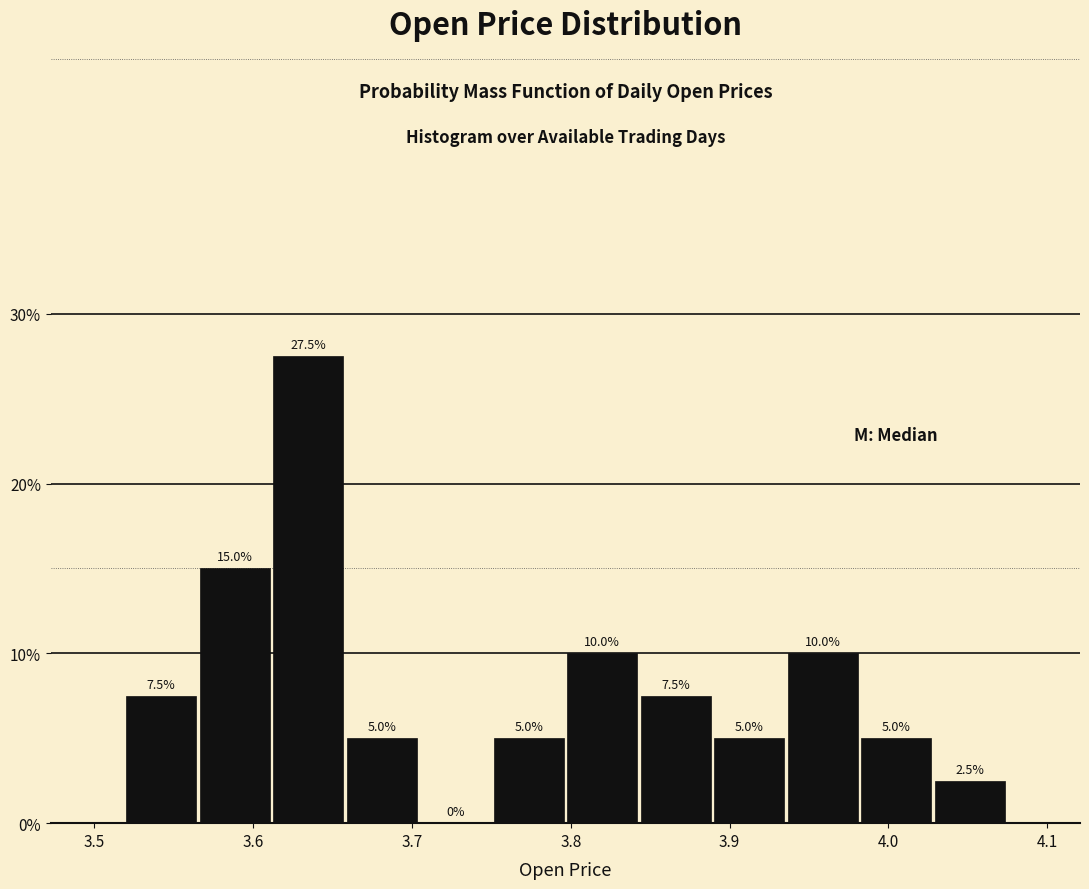

Reading left to right, transcribe this chart: for each bar, give the range it covers on the x-axis and its height. The bar edges are not printed on the chart, so give them approximately, as read against the axis.

3.52 to 3.57: 7.5
3.57 to 3.61: 15.0
3.61 to 3.66: 27.5
3.66 to 3.70: 5.0
3.70 to 3.75: 0.0
3.75 to 3.80: 5.0
3.80 to 3.84: 10.0
3.84 to 3.89: 7.5
3.89 to 3.94: 5.0
3.94 to 3.98: 10.0
3.98 to 4.03: 5.0
4.03 to 4.07: 2.5